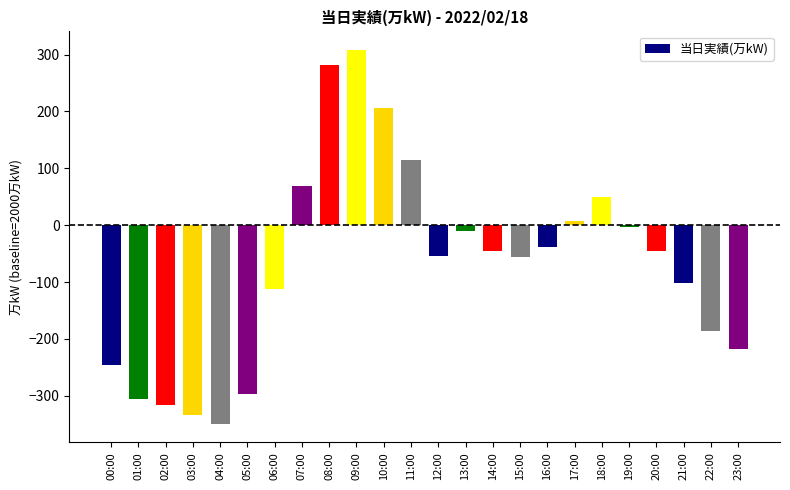

What is the difference between the maximum and minimum values?

657